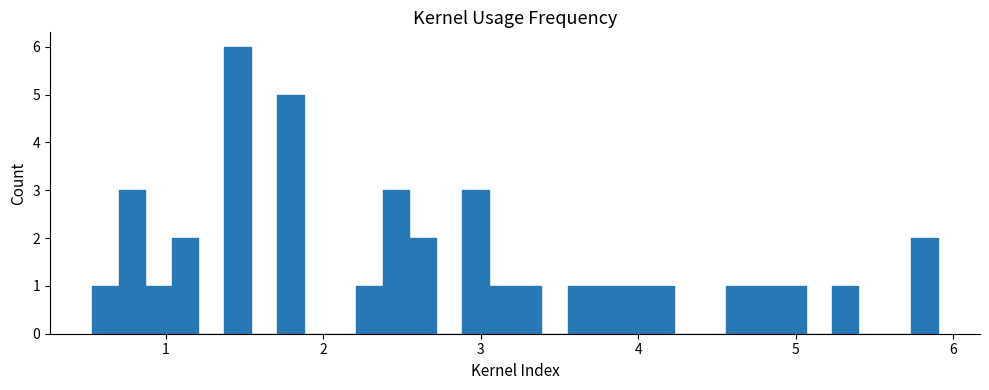

Around what value on the x-axis is the tallest bar? Give the approximate position of its centre, as read against the axis.

1.5